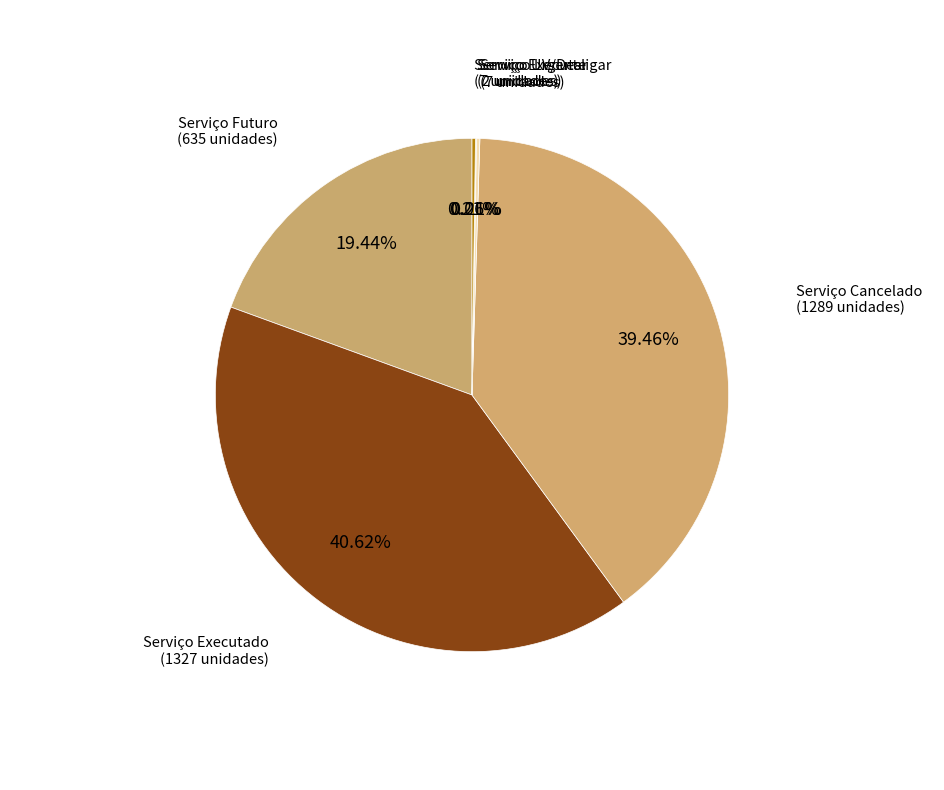

Which slice is the smallest?

Serviço Urgente